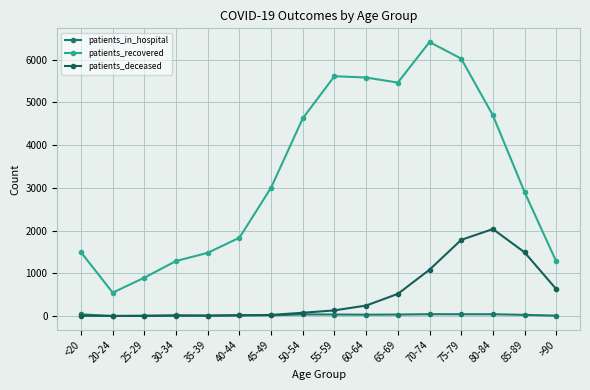

At 50-54, list the series in order from largest to smallest.

patients_recovered, patients_deceased, patients_in_hospital